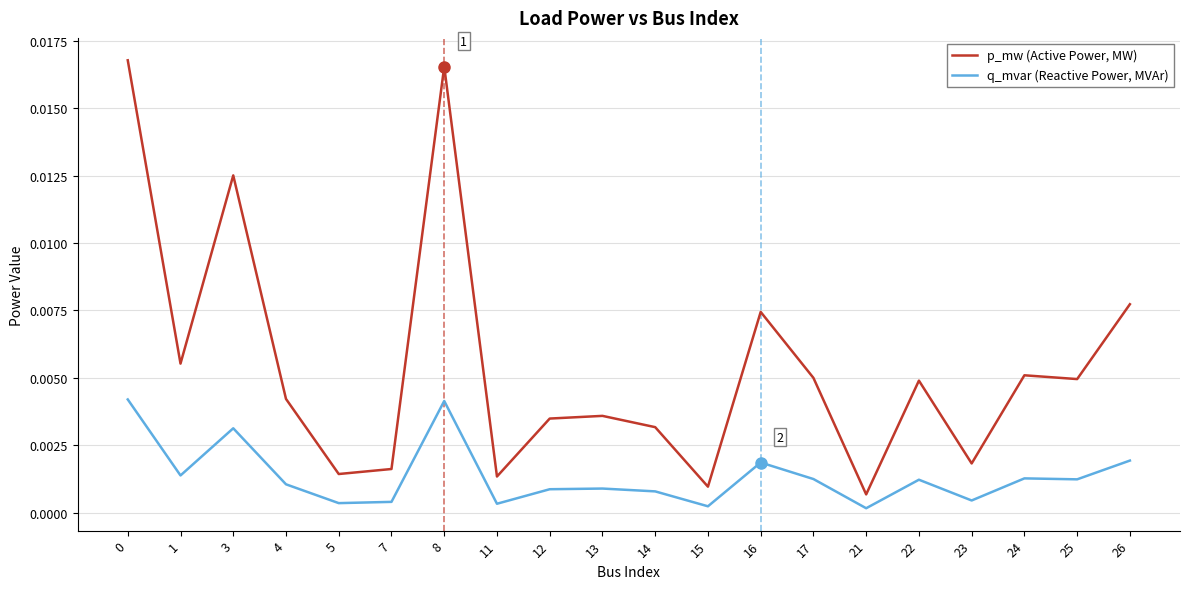

Which series has the widest spread of values?

p_mw (Active Power, MW)